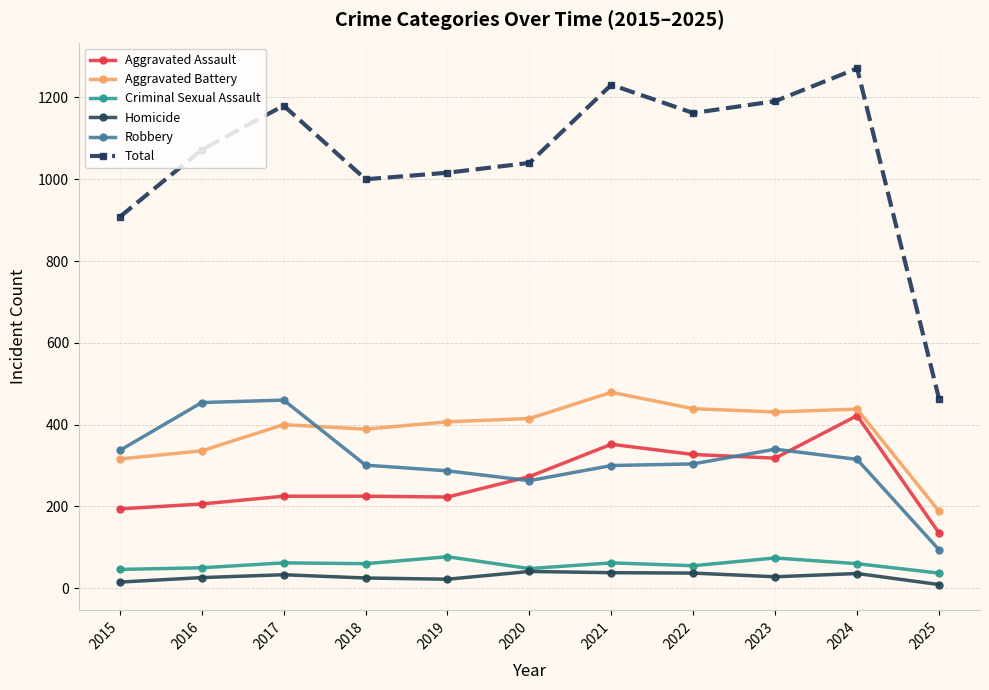

True or false: Criminal Sexual Assault has a value of 15 at 2017.

False